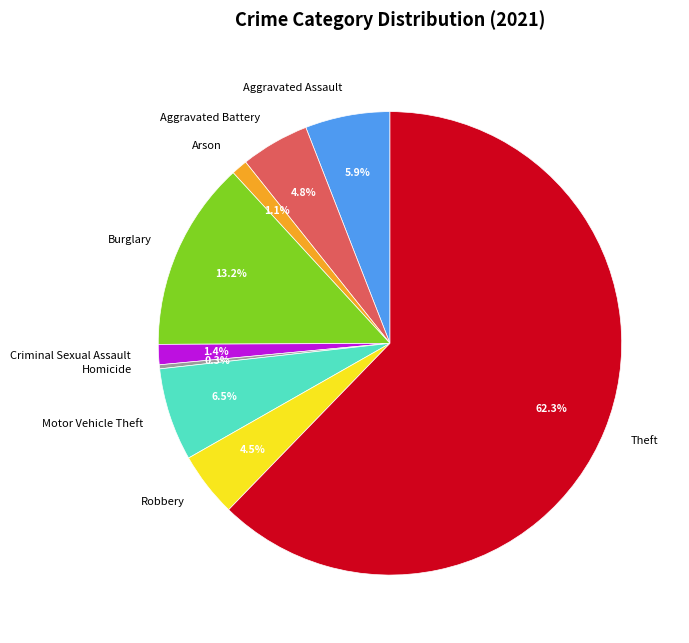

Combined, what portion of the pie is Theft and Robbery?

66.8%